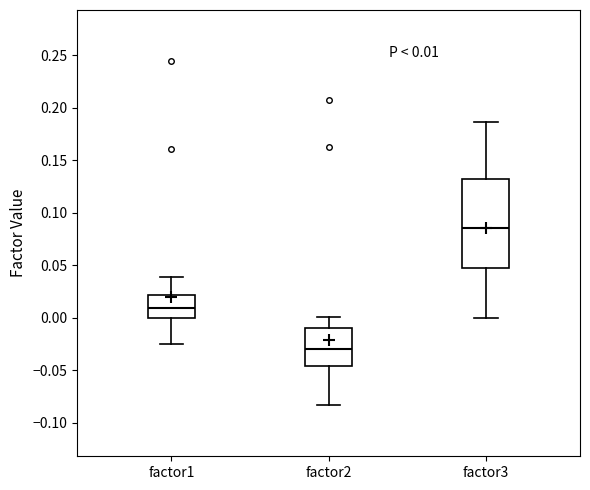

Which box is the tallest, from its lower edge to its upper edge?

factor3